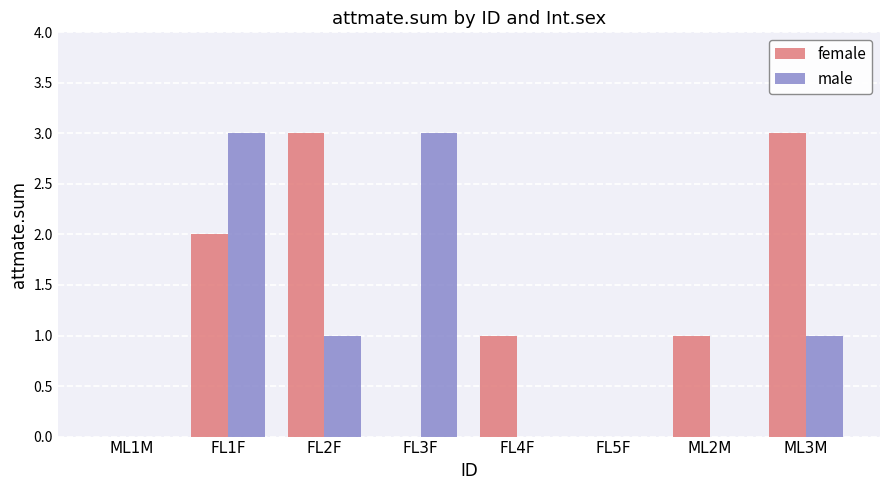

Between ML1M and ML2M, which series saw the biggest shift?

female